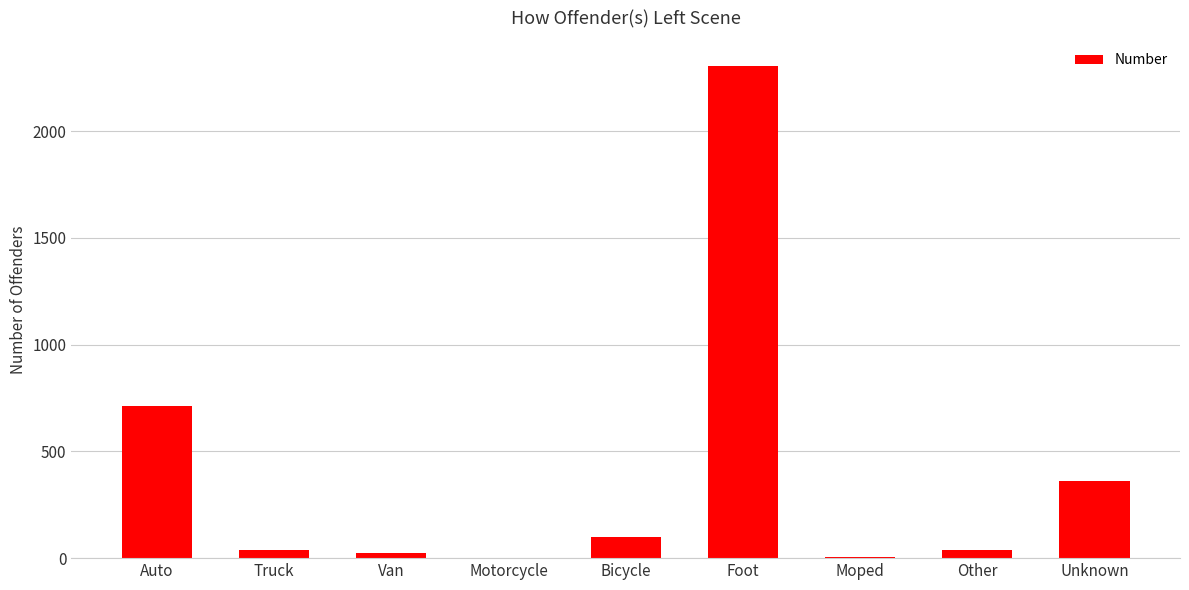

What is the maximum value shown in the chart?

2307